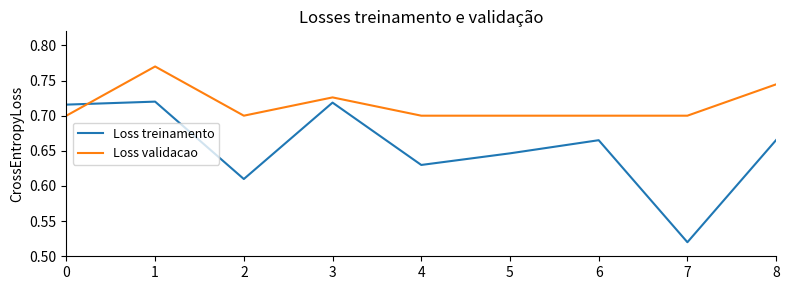

Count the Loss treinamento values in the range 0 to 1.

9